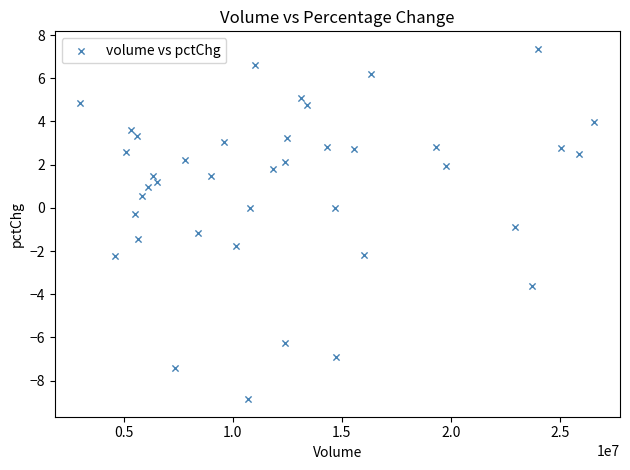

What is the range of X values (max minus min)?

23563470.0